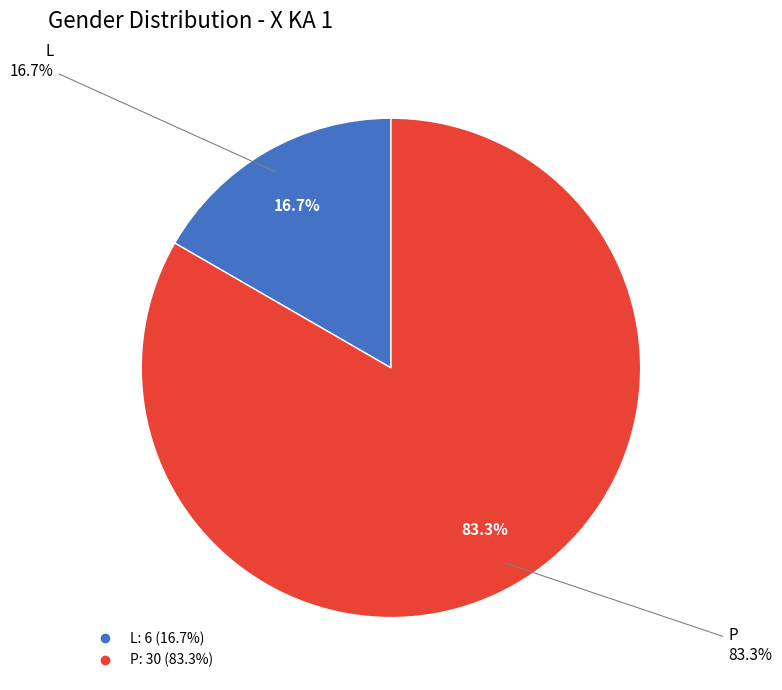

Rank the categories by value from lowest to highest.

L, P